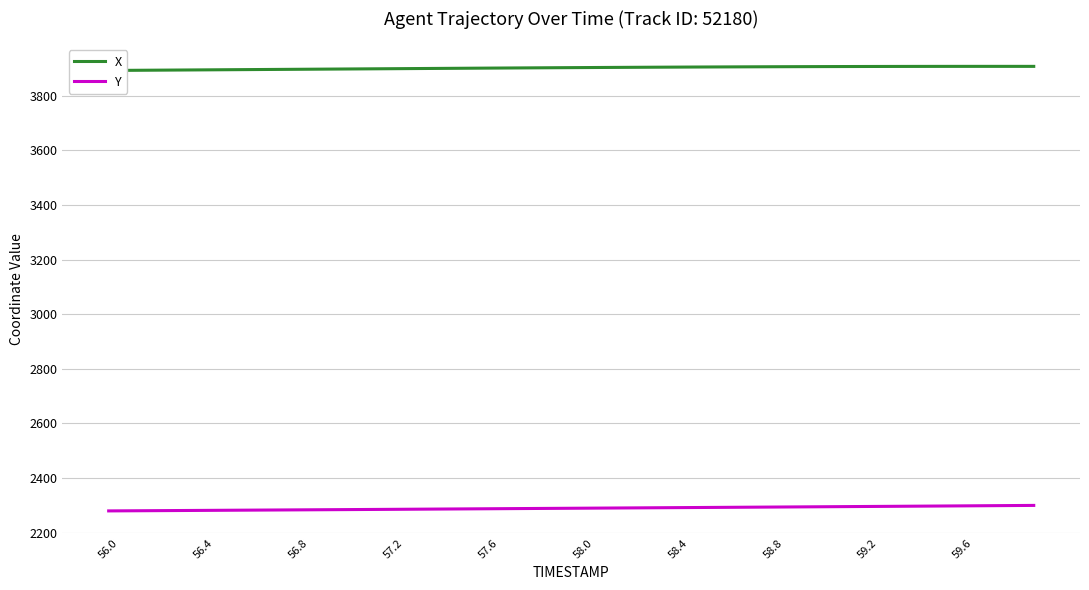

What is the maximum value for Y?

2299.7